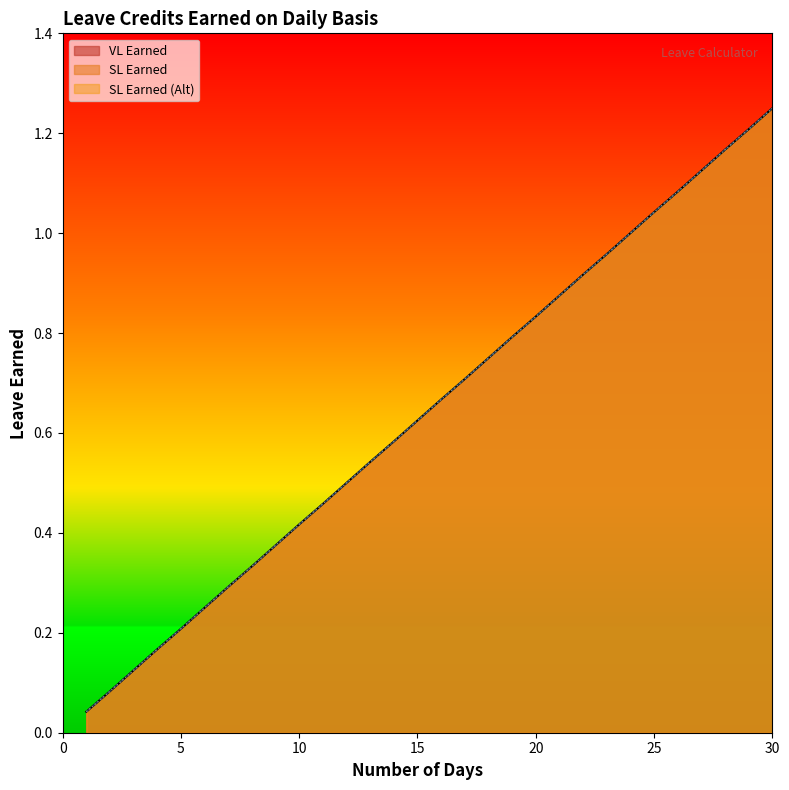

What is the total value across all series at 2?

0.2